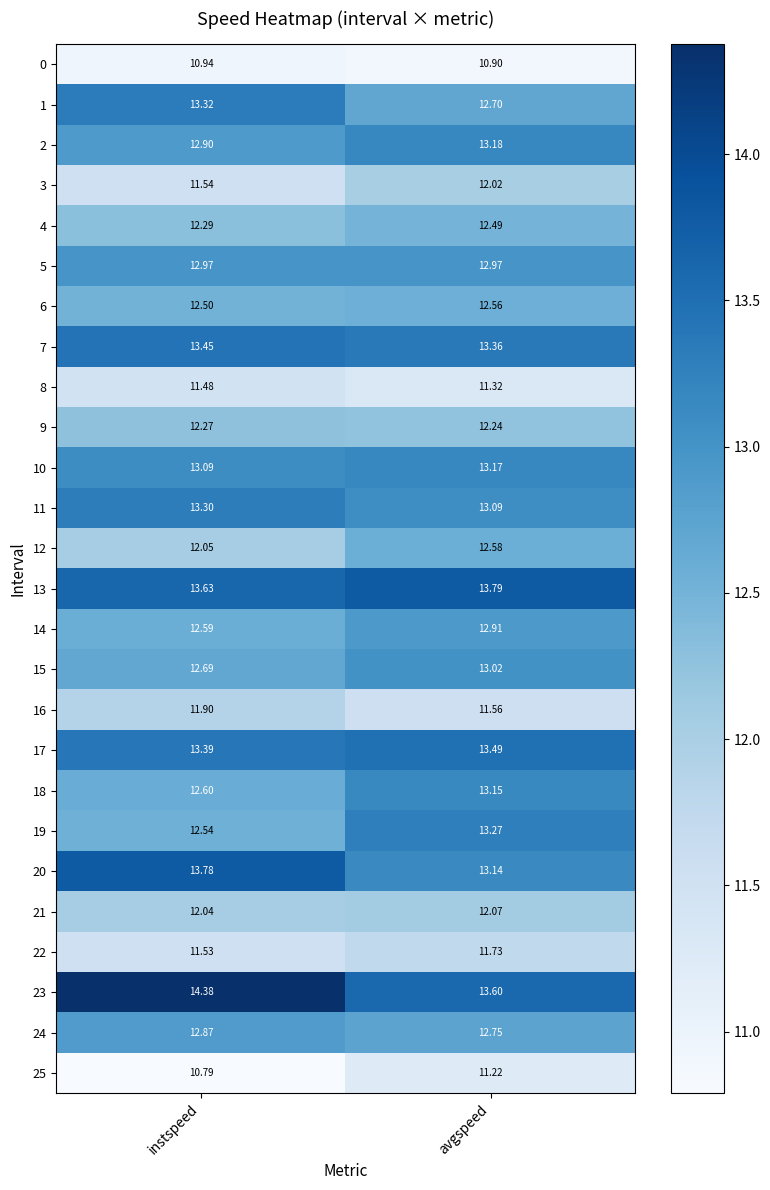

Between instspeed and avgspeed, which series saw the biggest shift?

23